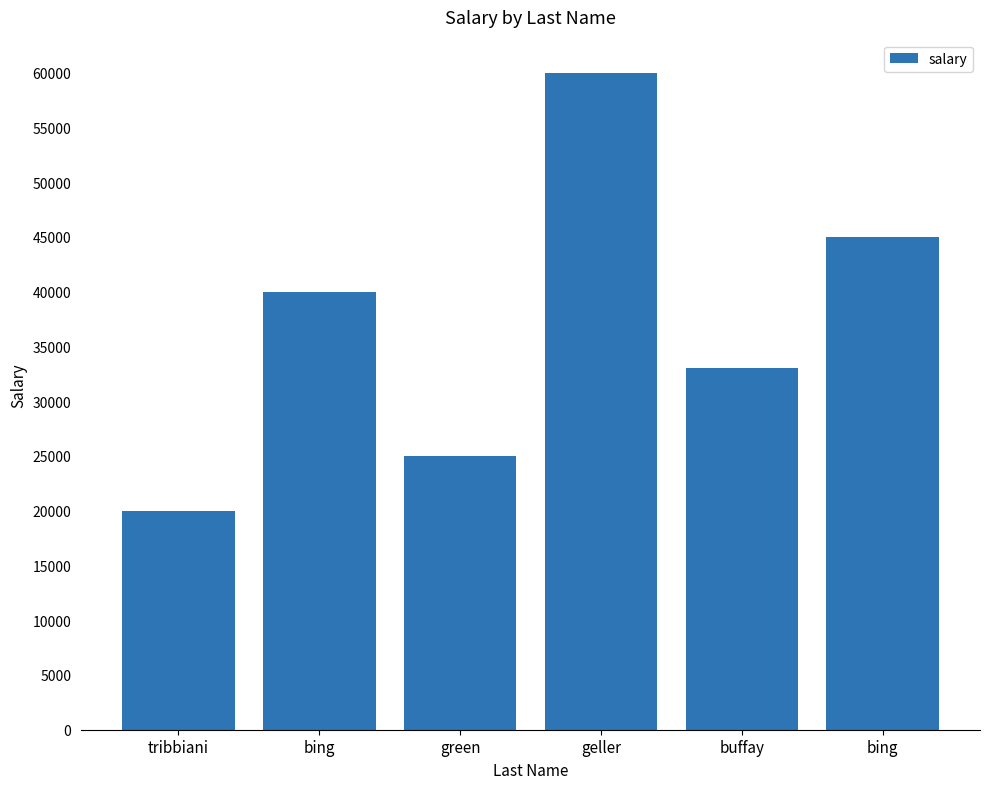

Reading left to right, transcribe all the data shown in this chart.

tribbiani=20000	bing=40000	green=25000	geller=60000	buffay=33000	bing=45000